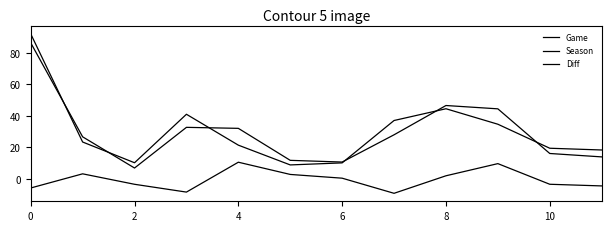

How many lines are shown in the chart?

3